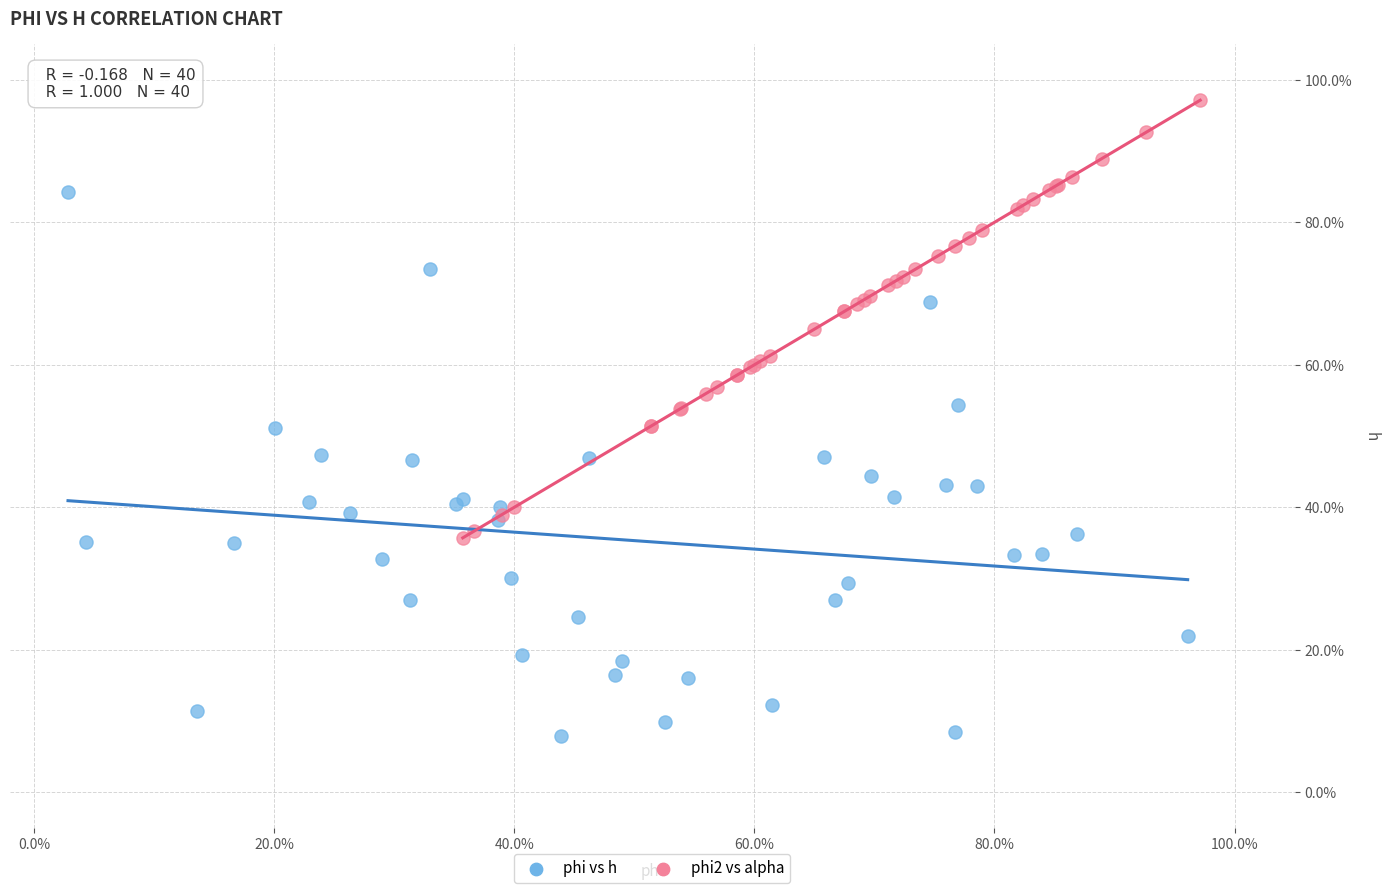

Which series reaches the minimum Y coordinate?

phi vs h